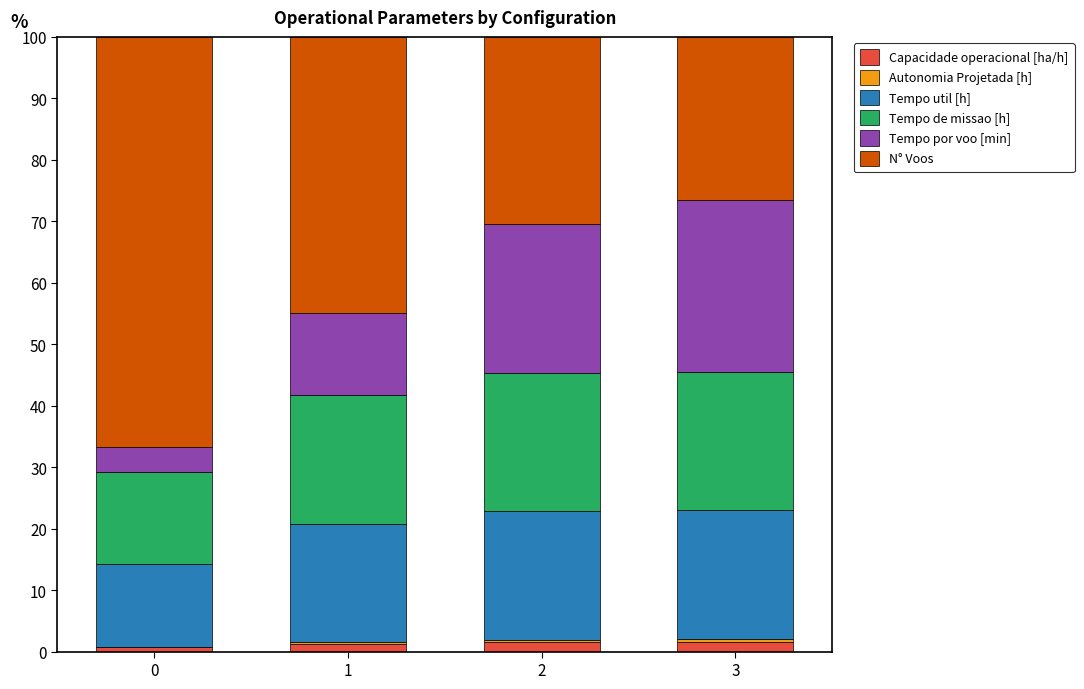

What is the difference between the maximum and second lowest values in the N° Voos series?

36.2